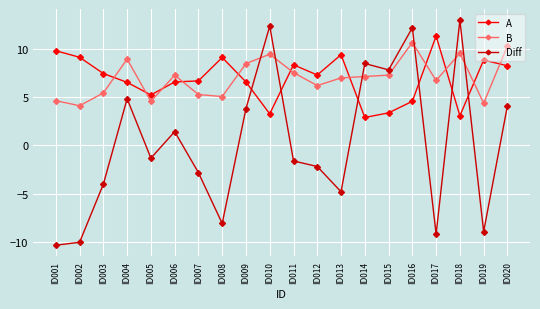

True or false: B has more than 2 points higher than both neighbors.

True